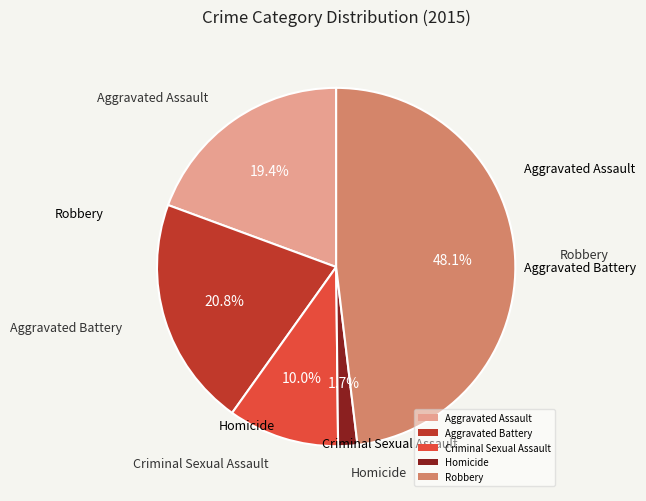

How many segments does this pie chart have?

5